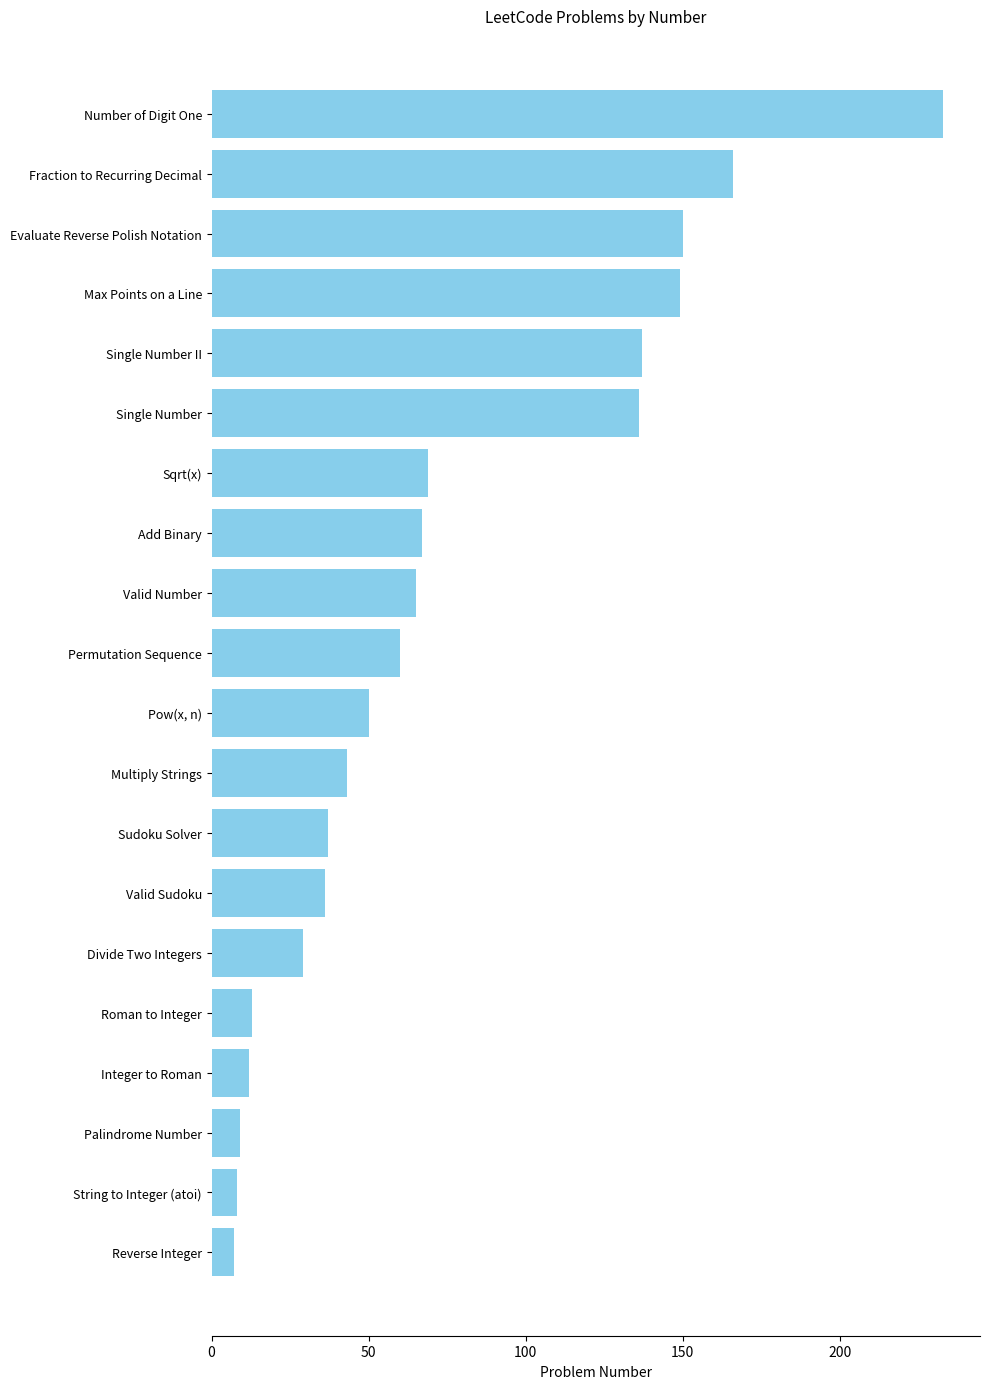

List the labels in order of value, smallest first.

Reverse Integer, String to Integer (atoi), Palindrome Number, Integer to Roman, Roman to Integer, Divide Two Integers, Valid Sudoku, Sudoku Solver, Multiply Strings, Pow(x, n), Permutation Sequence, Valid Number, Add Binary, Sqrt(x), Single Number, Single Number II, Max Points on a Line, Evaluate Reverse Polish Notation, Fraction to Recurring Decimal, Number of Digit One